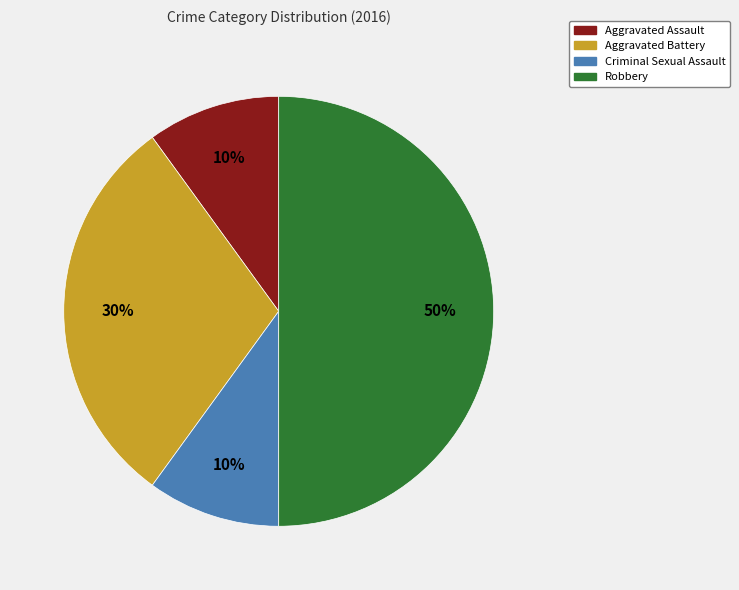

What is the ratio of the value at Aggravated Battery to the value at Aggravated Assault?

3.0